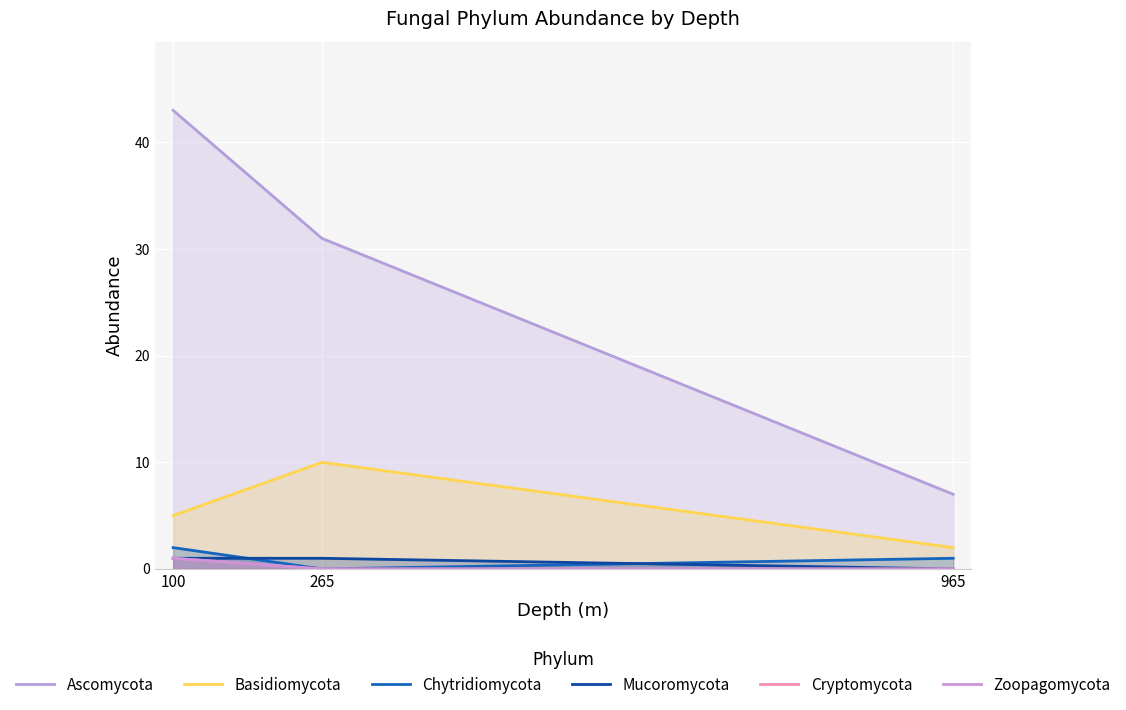

At 100, list the series in order from largest to smallest.

Ascomycota, Basidiomycota, Chytridiomycota, Mucoromycota, Cryptomycota, Zoopagomycota